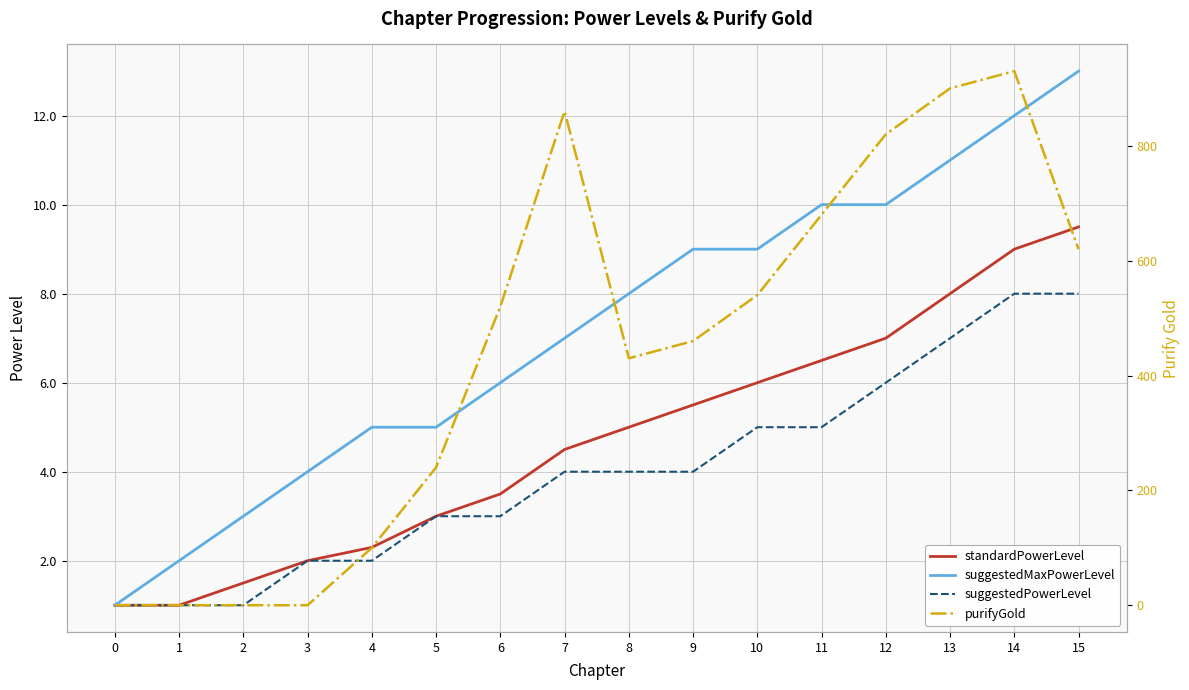

List the labels in order of suggestedMaxPowerLevel value, largest first.

15, 14, 13, 11, 12, 9, 10, 8, 7, 6, 4, 5, 3, 2, 1, 0